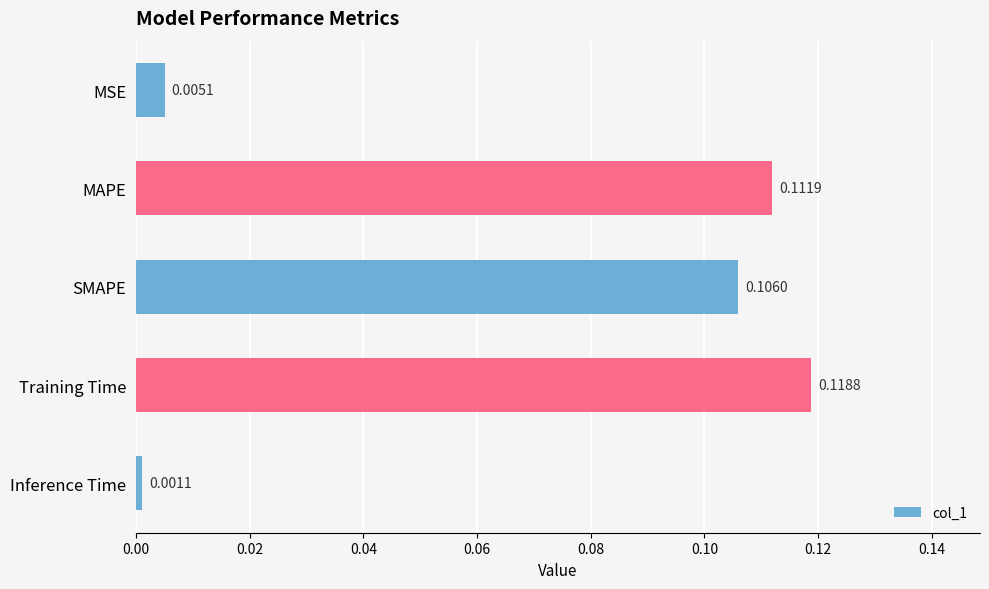

At which category does the chart reach its peak across all series?

Training Time